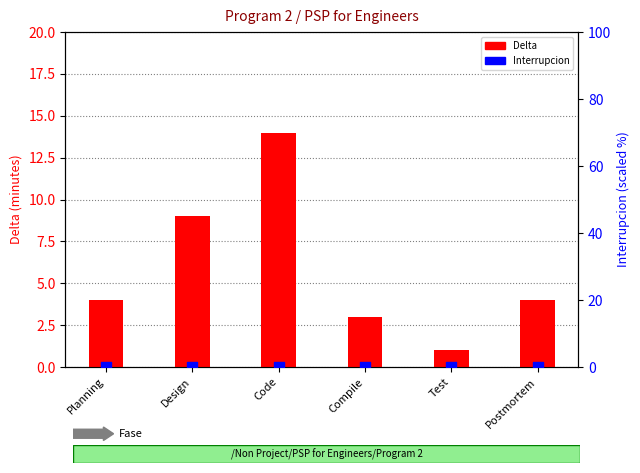

Which series contains the lowest Y value?

Interrupcion (scaled)